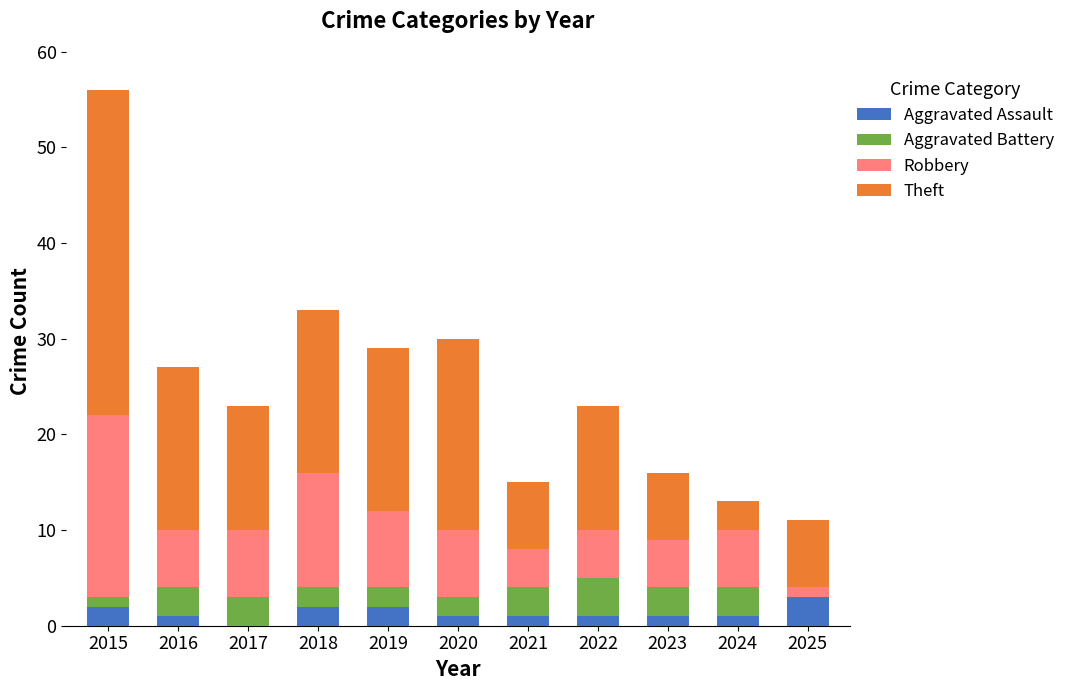

What is the total value across all series at 2018?

33